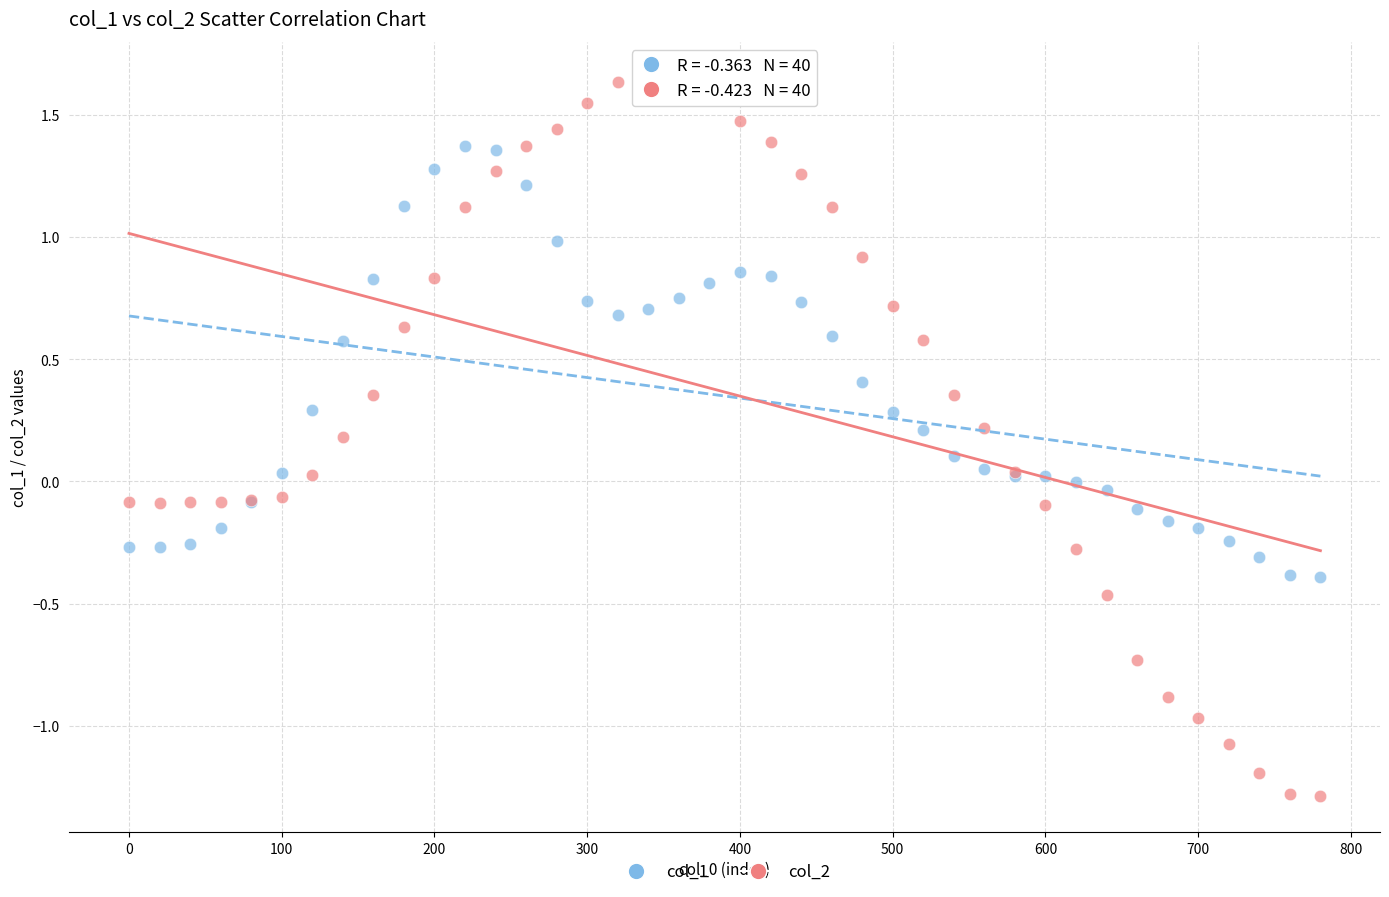

What is the X range (max minus min) for the scatter plot?

780.0